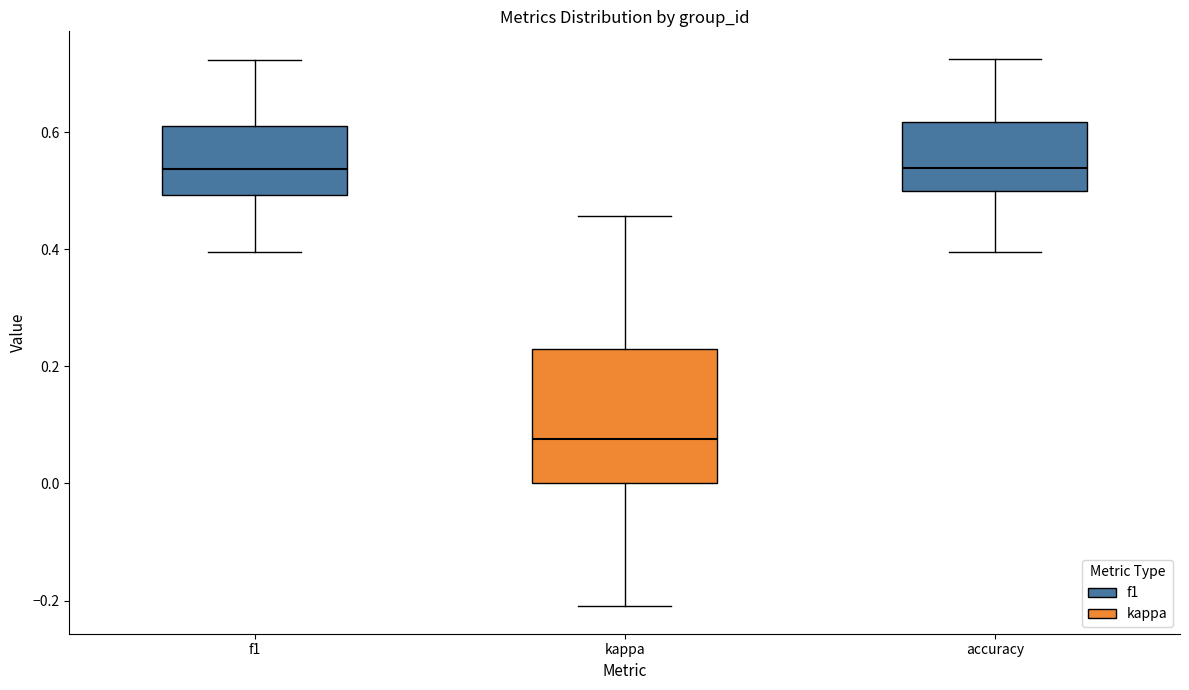

Which box's median line is the lowest?

kappa